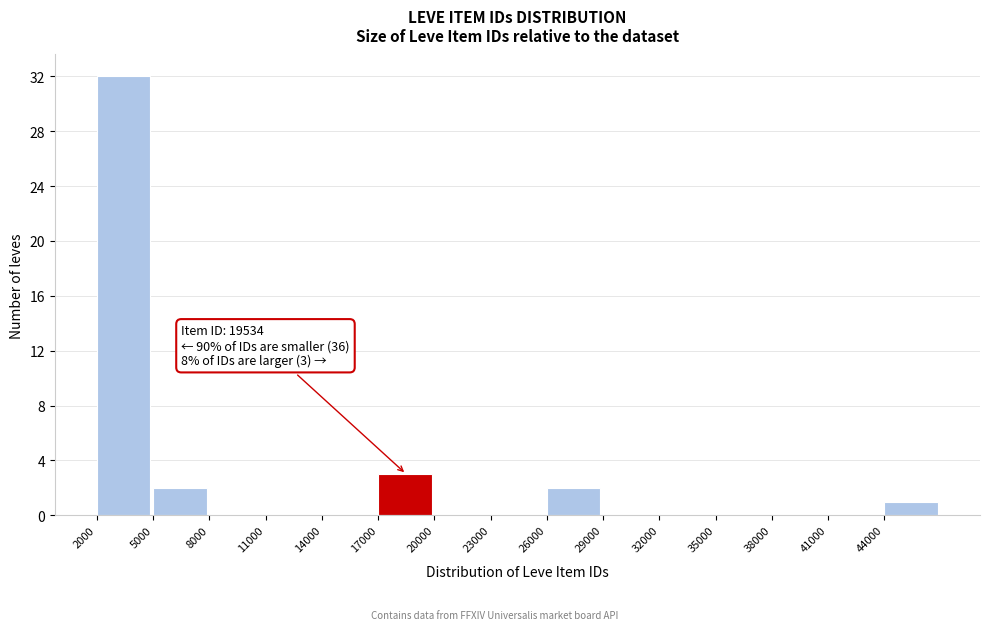

Which range on the x-axis has the tallest bar?

2000 to 5000